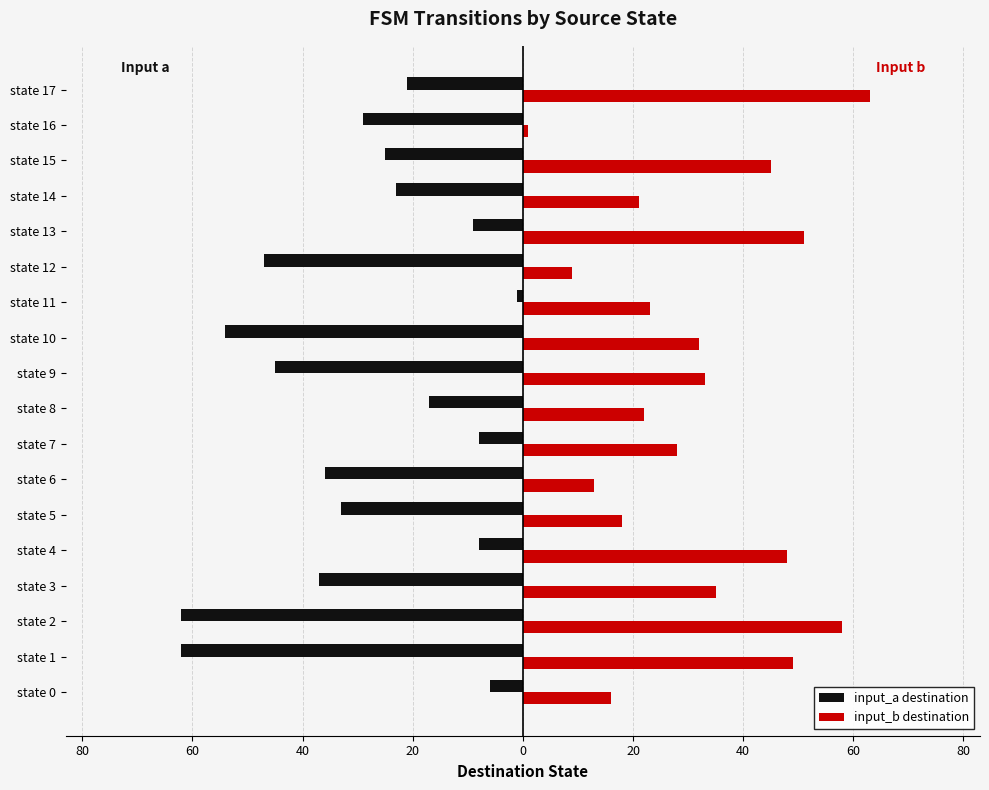

What are all the series names shown in the legend?

input_a destination, input_b destination